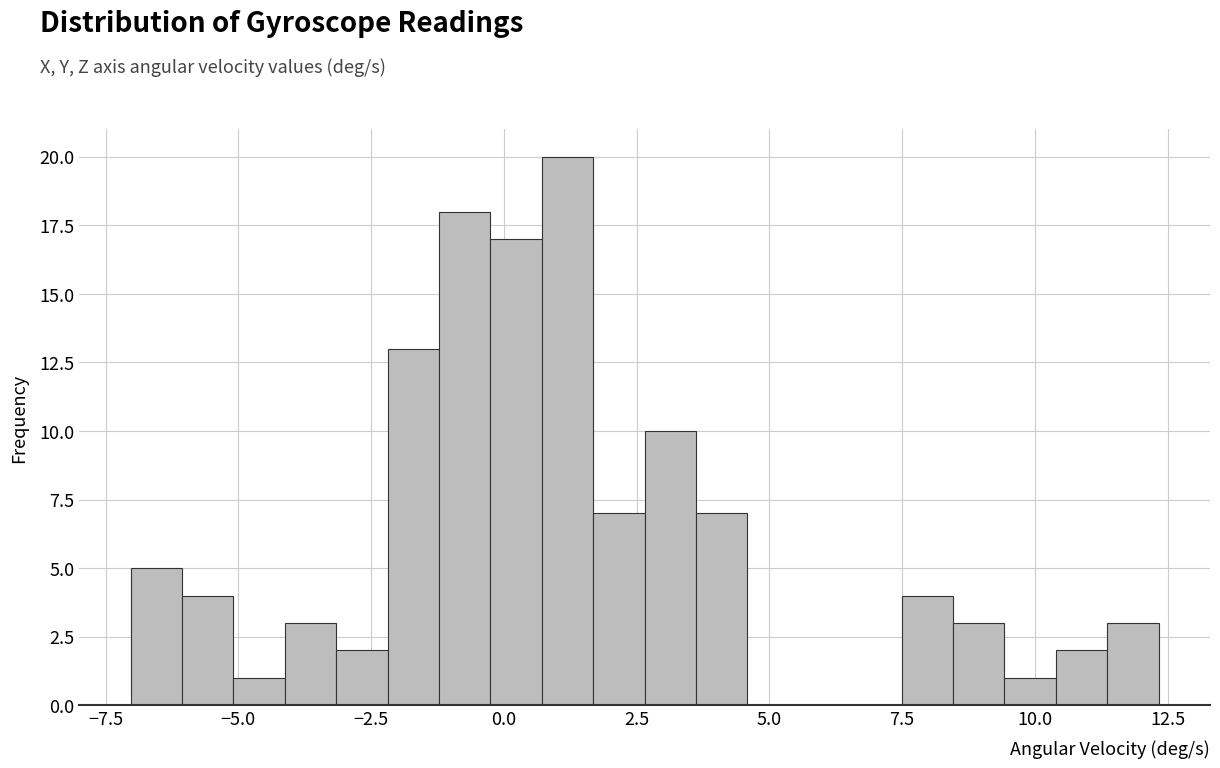

Read against the x-axis, roughly where is the centre of the tallest bar?

1.0